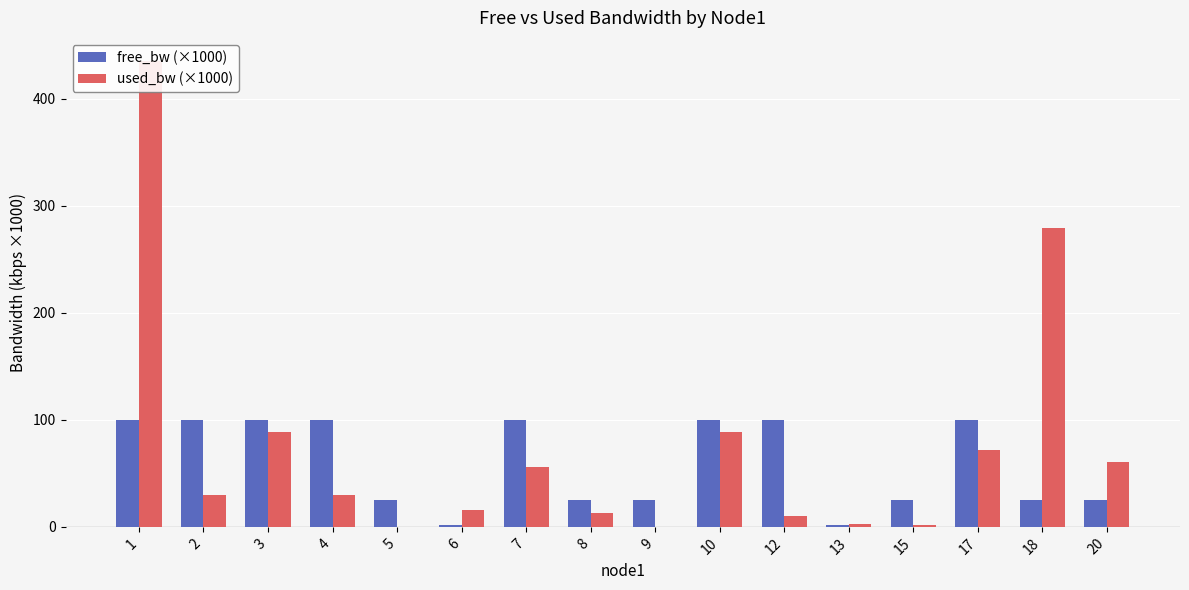

What are all the series names shown in the legend?

free_bw (×1000), used_bw (×1000)